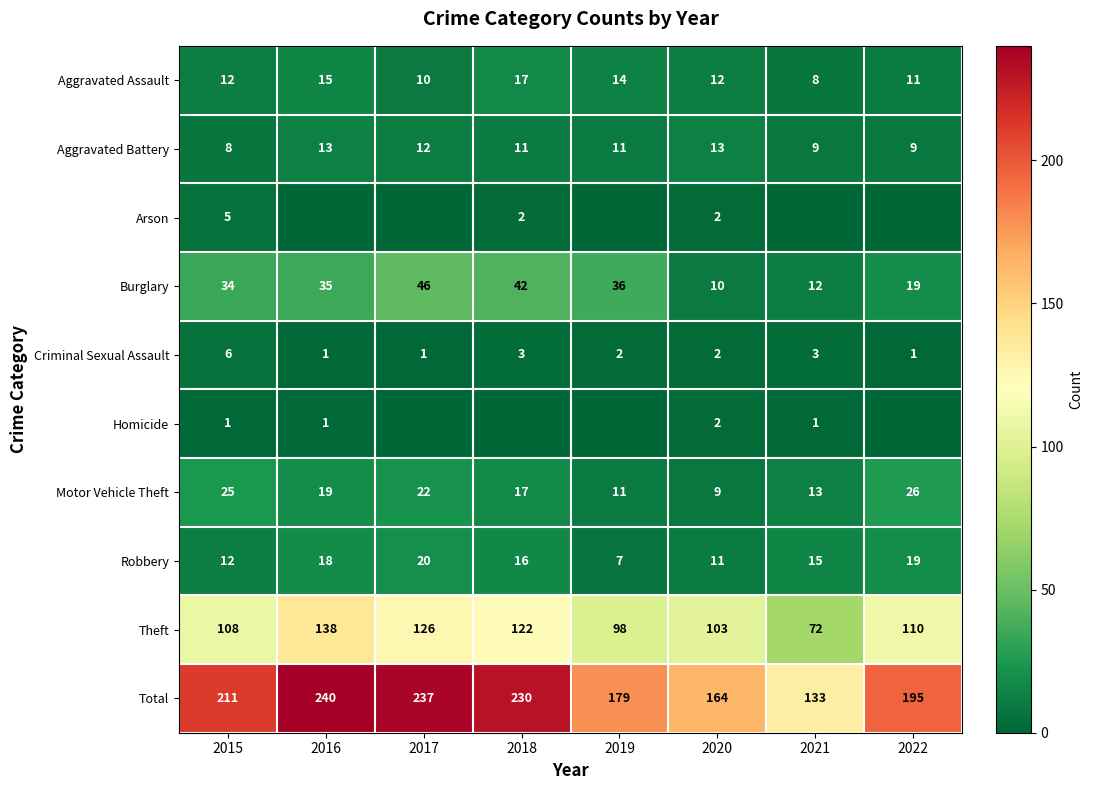

What is the sum of all Aggravated Battery values?

86